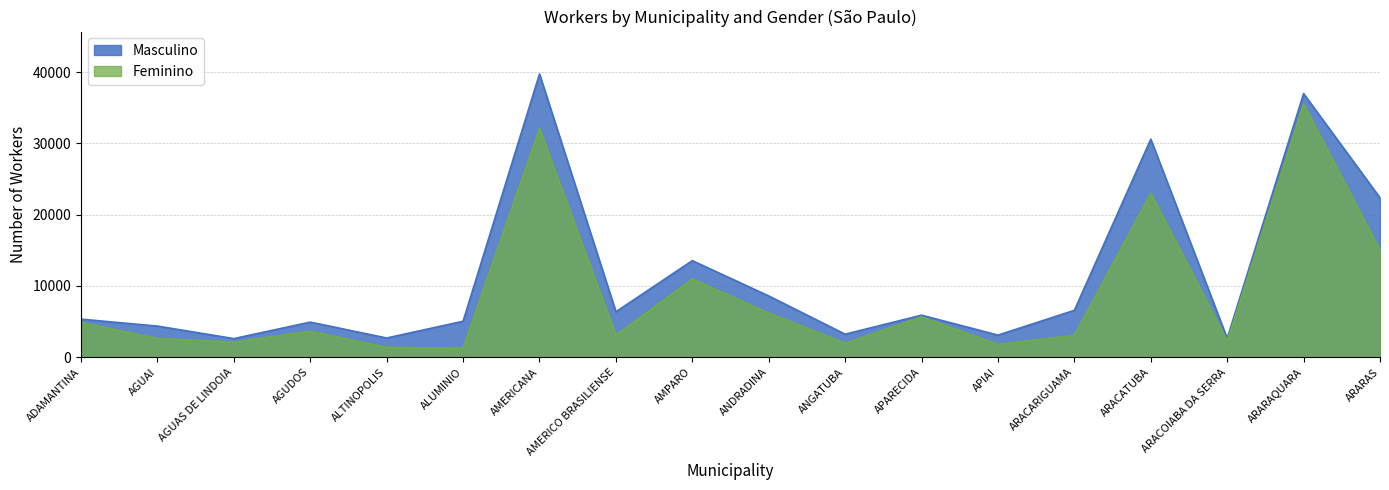

Rank the categories by Feminino value from lowest to highest.

ALUMINIO, ALTINOPOLIS, APIAI, ANGATUBA, AGUAS DE LINDOIA, ARACOIABA DA SERRA, AGUAI, ARACARIGUAMA, AMERICO BRASILIENSE, AGUDOS, ADAMANTINA, APARECIDA, ANDRADINA, AMPARO, ARARAS, ARACATUBA, AMERICANA, ARARAQUARA